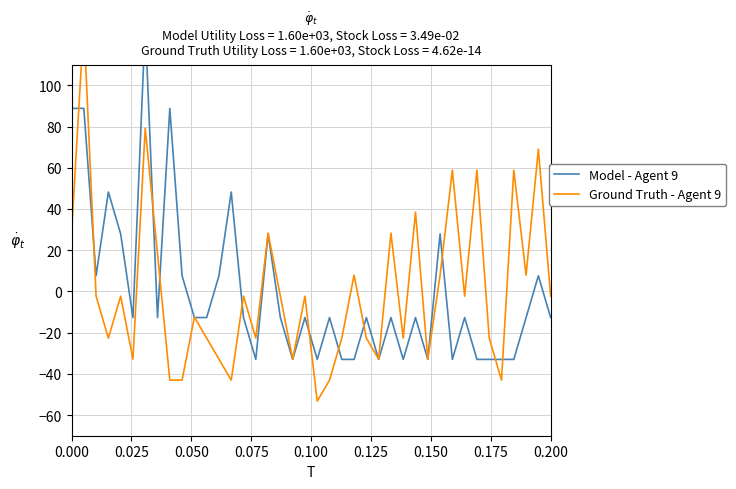

True or false: Model - Agent 9 has more than 0 interior local peaks.

True